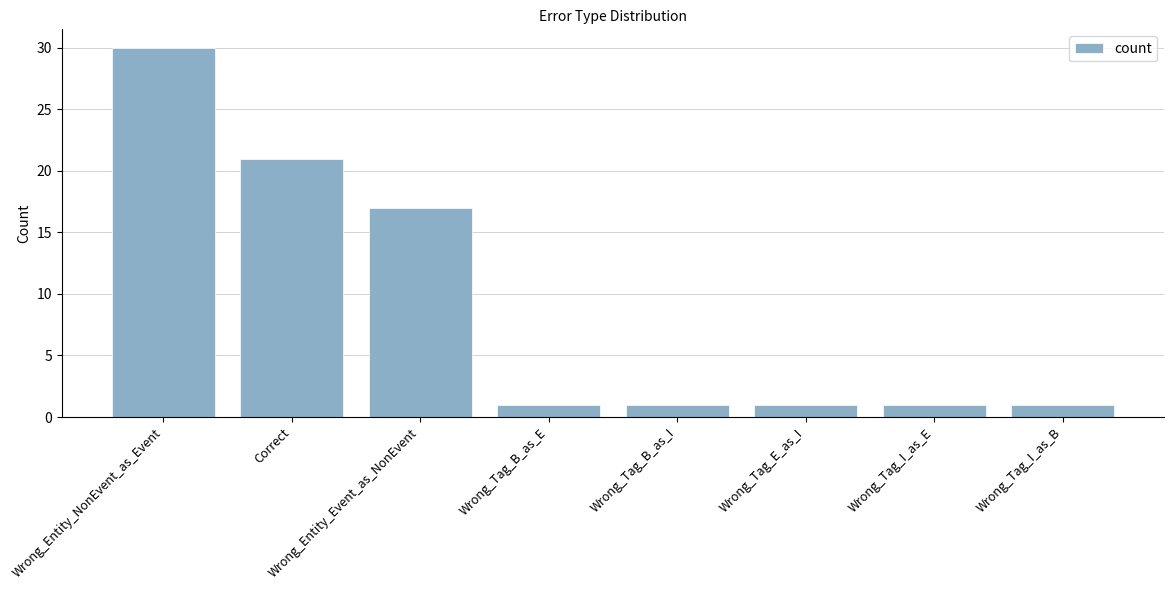

What is the sum of the values at Wrong_Entity_Event_as_NonEvent and Wrong_Tag_I_as_E?

18